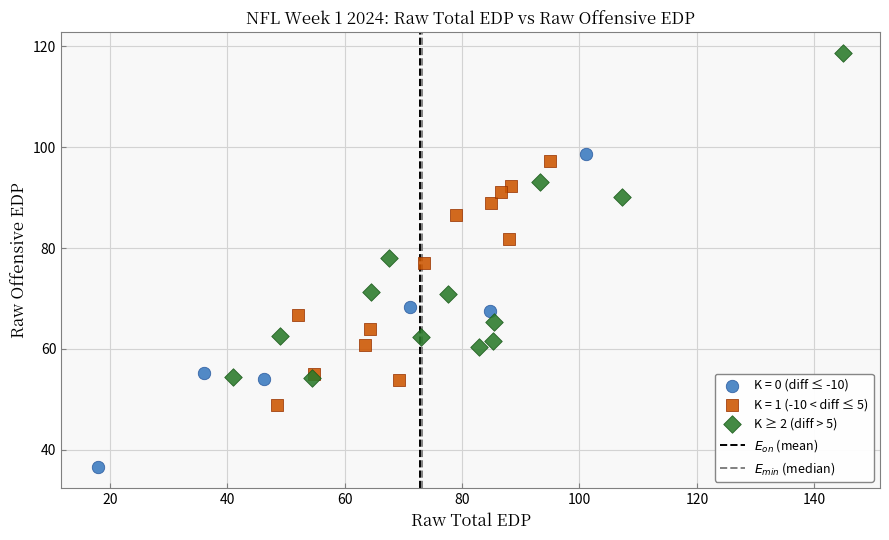

Which series contains the lowest Y value?

K = 0 (diff ≤ -10)